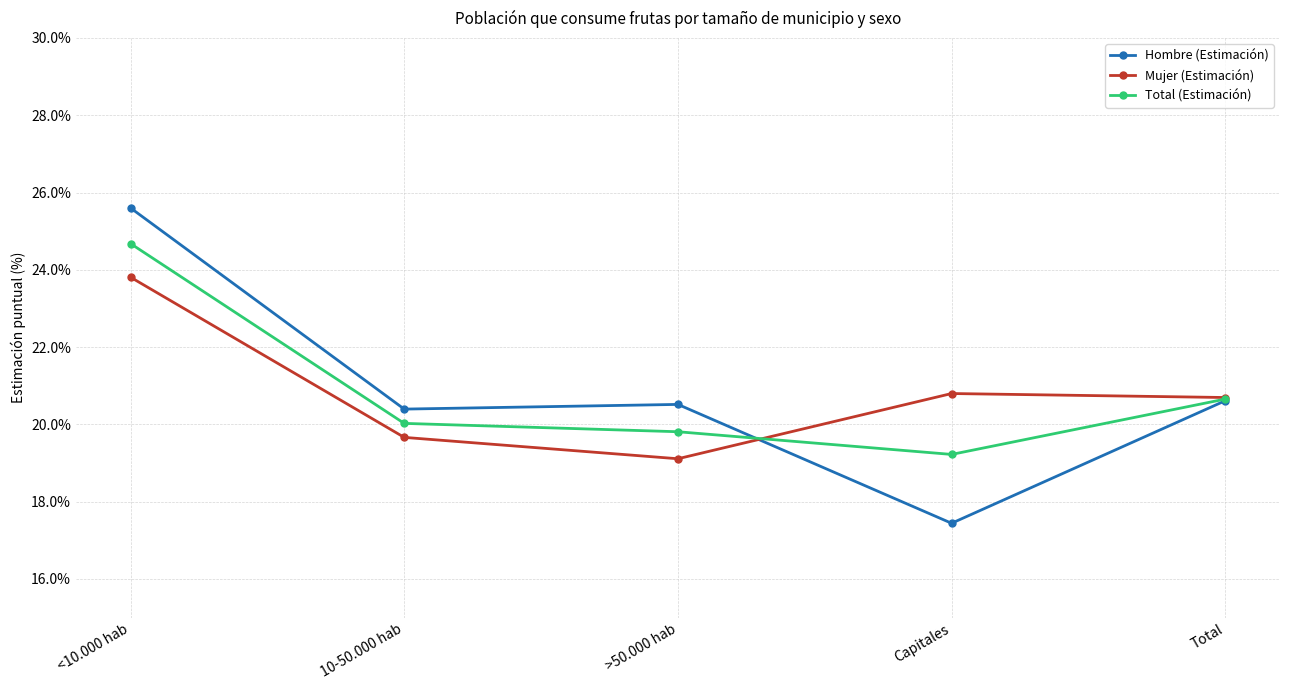

What is the average value of the Total (Estimación) series?

0.2